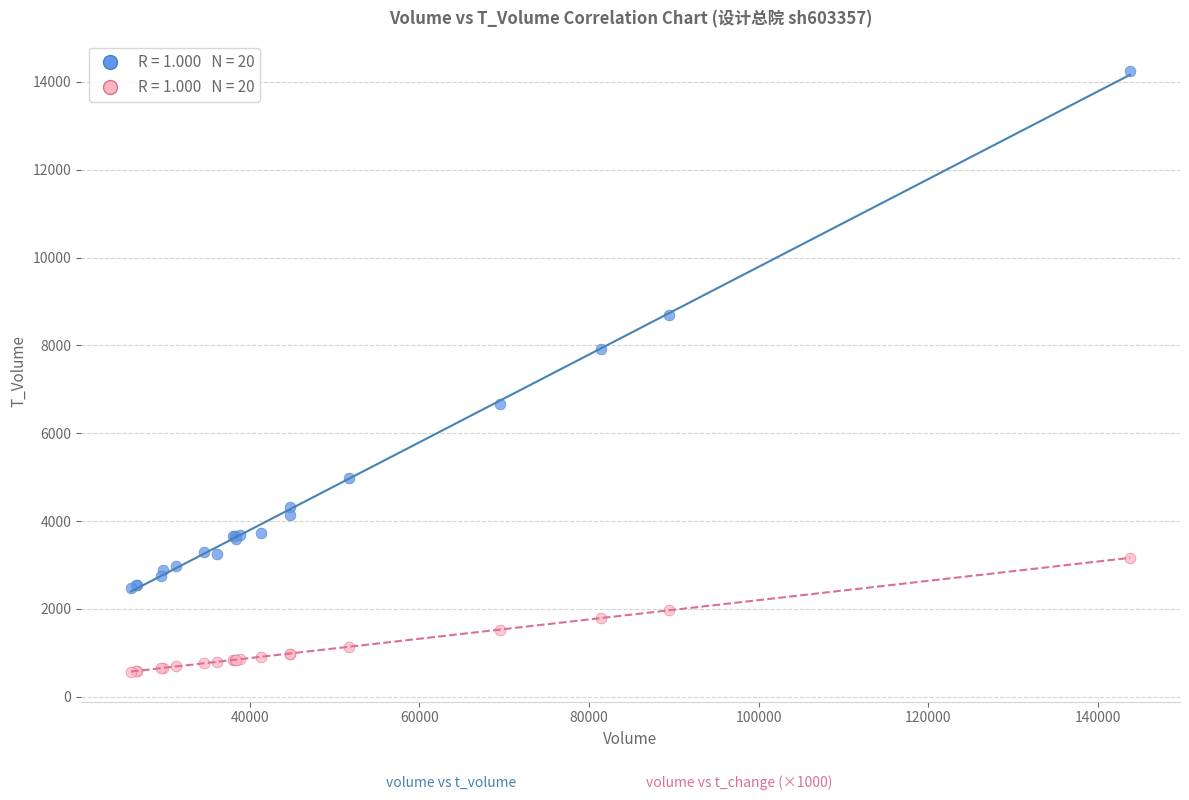

Across all series, what Y value is closest to 7412?

7922